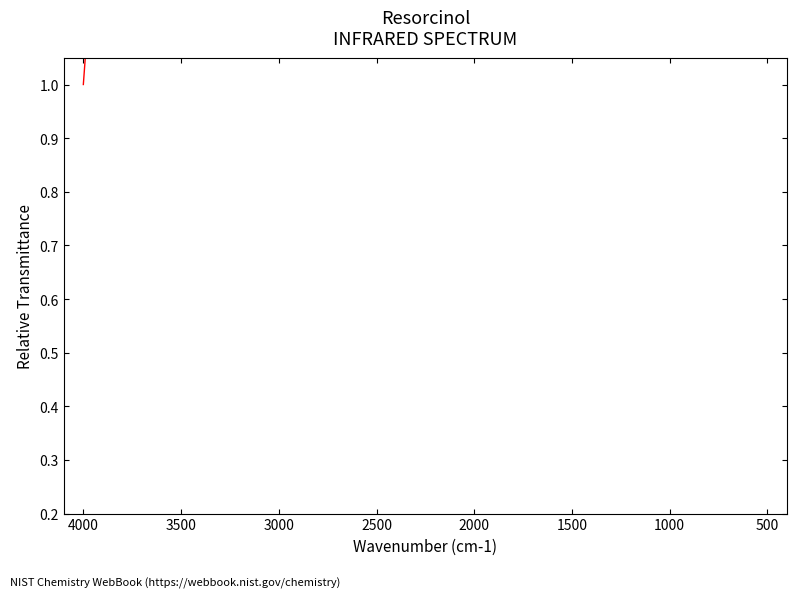

The chart shows a value of 0.6 at 4000. True or false?

False